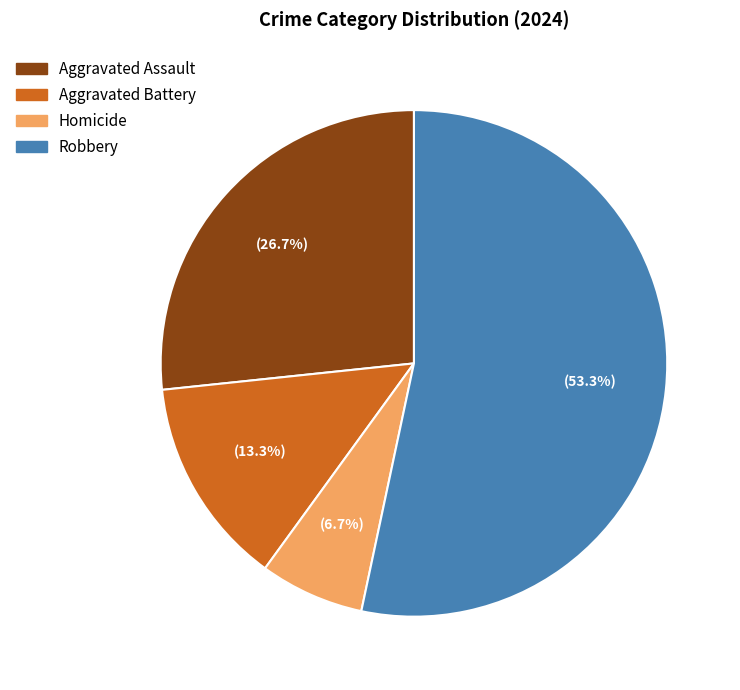

To the nearest percent, what is the difference between the largest and smallest slice percentages?

47%